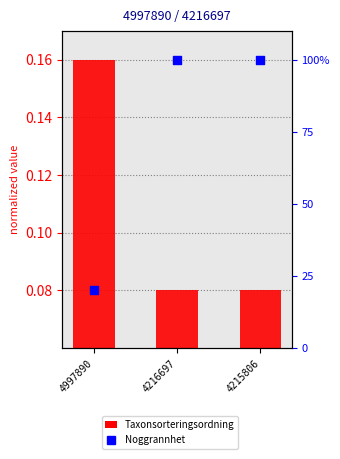

Which series contains the highest Y value?

Noggrannhet